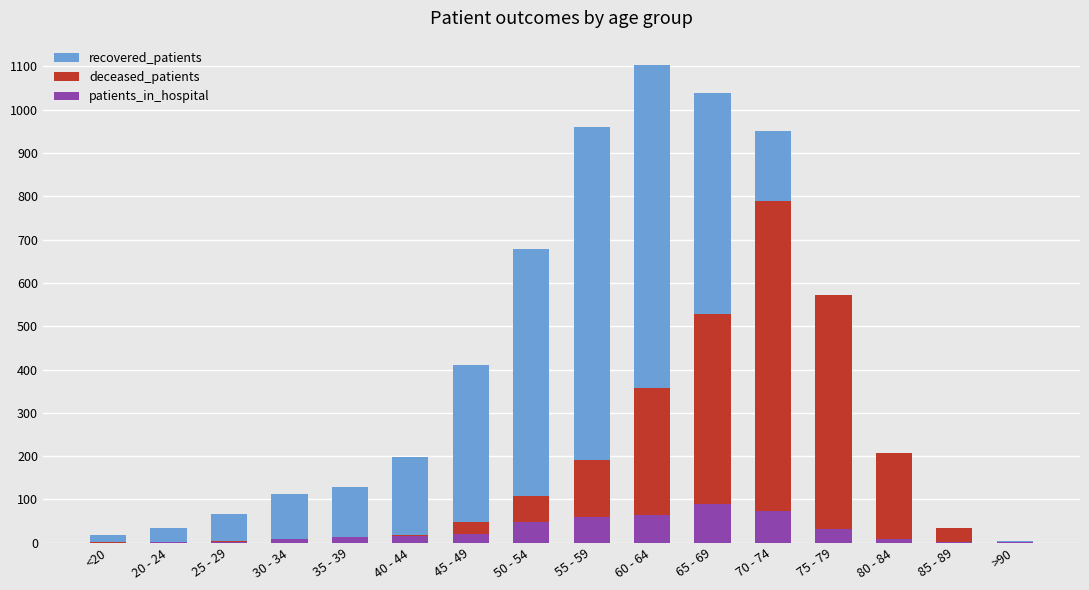

Reading left to right, extract all data points from this chart.

recovered_patients: <20=17	20 - 24=34	25 - 29=66	30 - 34=113	35 - 39=128	40 - 44=197	45 - 49=411	50 - 54=679	55 - 59=961	60 - 64=1104	65 - 69=1039	70 - 74=950	75 - 79=519	80 - 84=120	85 - 89=15	>90=3
deceased_patients: <20=2	20 - 24=0	25 - 29=4	30 - 34=3	35 - 39=12	40 - 44=17	45 - 49=48	50 - 54=107	55 - 59=191	60 - 64=358	65 - 69=529	70 - 74=789	75 - 79=571	80 - 84=208	85 - 89=33	>90=2
patients_in_hospital: <20=0	20 - 24=2	25 - 29=2	30 - 34=8	35 - 39=13	40 - 44=15	45 - 49=20	50 - 54=47	55 - 59=59	60 - 64=63	65 - 69=90	70 - 74=73	75 - 79=32	80 - 84=9	85 - 89=2	>90=1